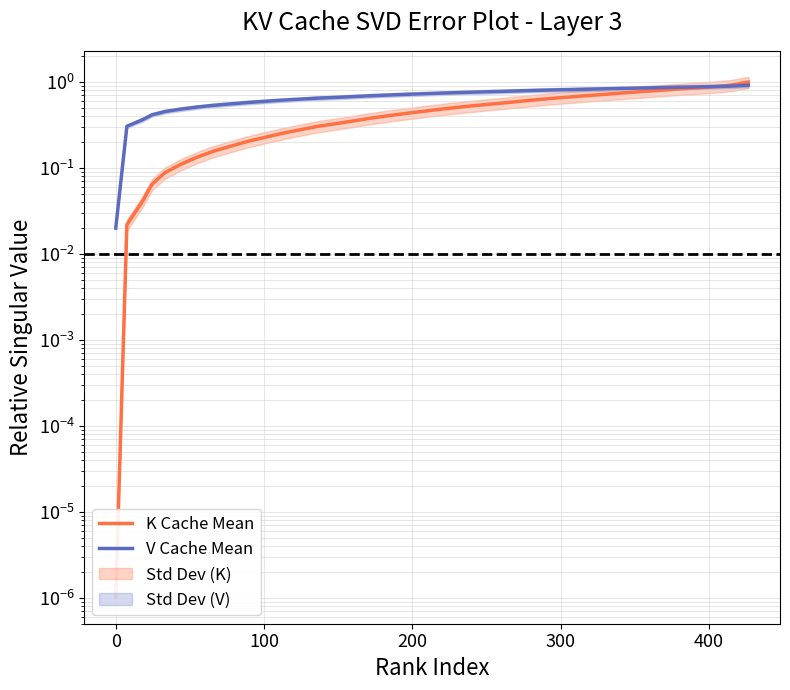

What is the sum of all V Cache Mean values?

27.8